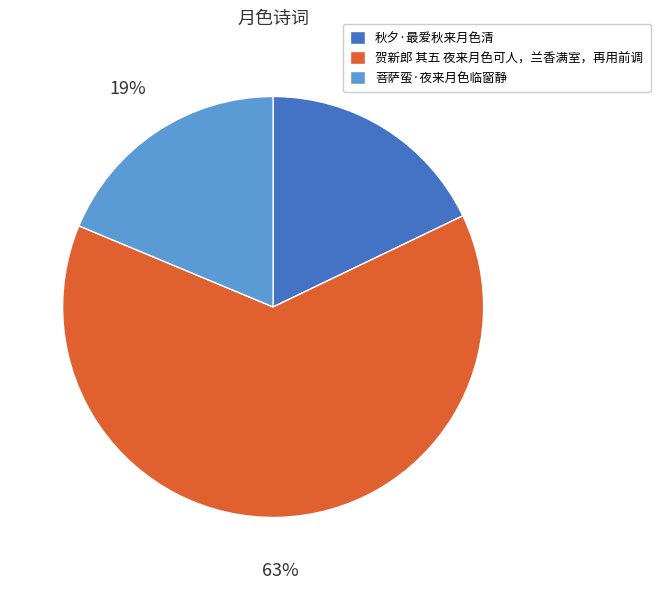

What percentage is the 菩萨蛮·夜来月色临窗静 slice, to the nearest percent?

19%